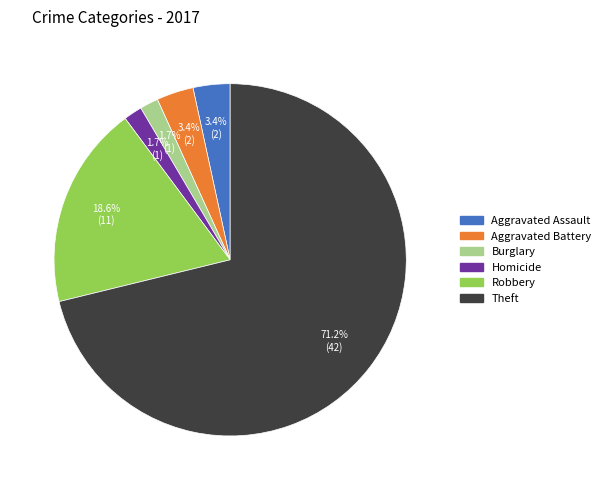

Is there a majority slice in this chart?

Yes